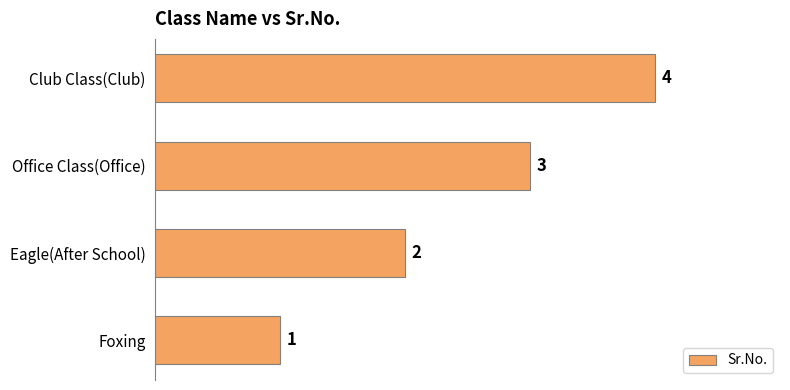

How many distinct data groups are displayed?

1